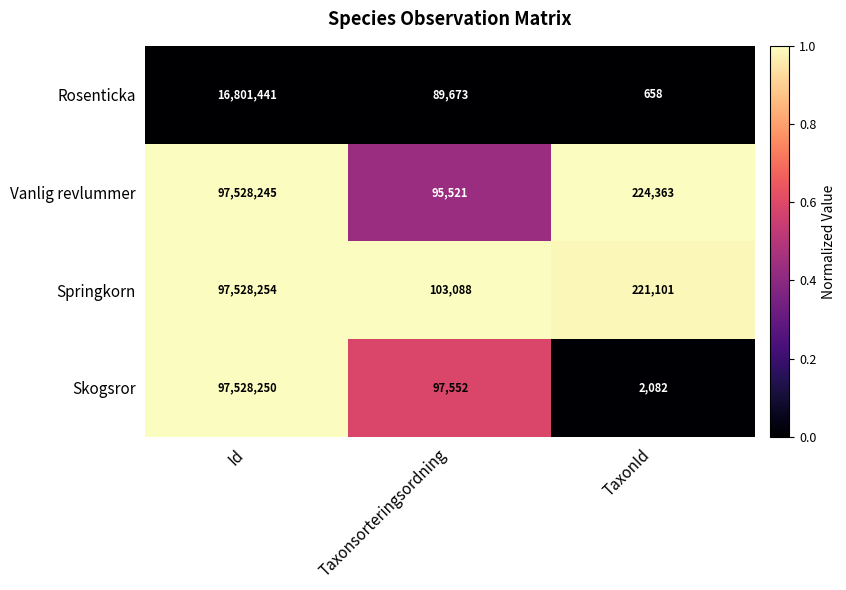

What is the spread (max minus min) of values at Id?

80726813